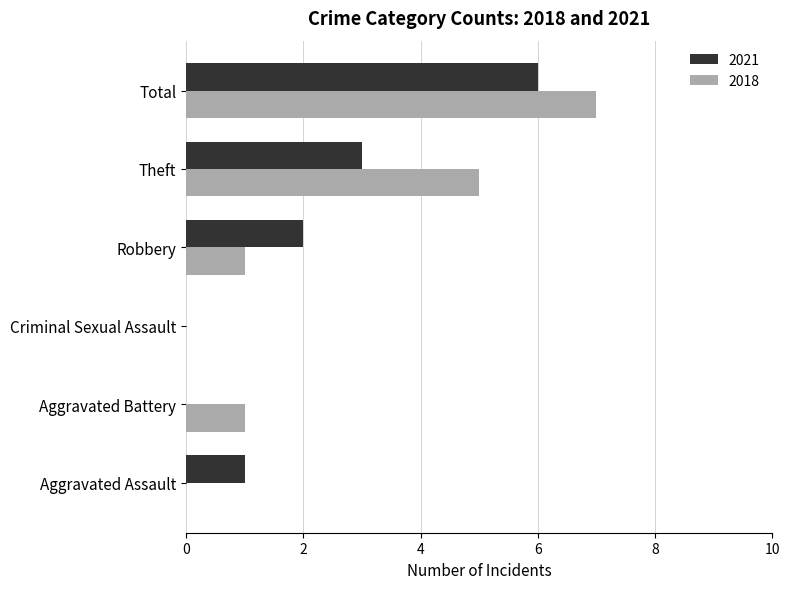

What is the maximum value shown in the chart?

7